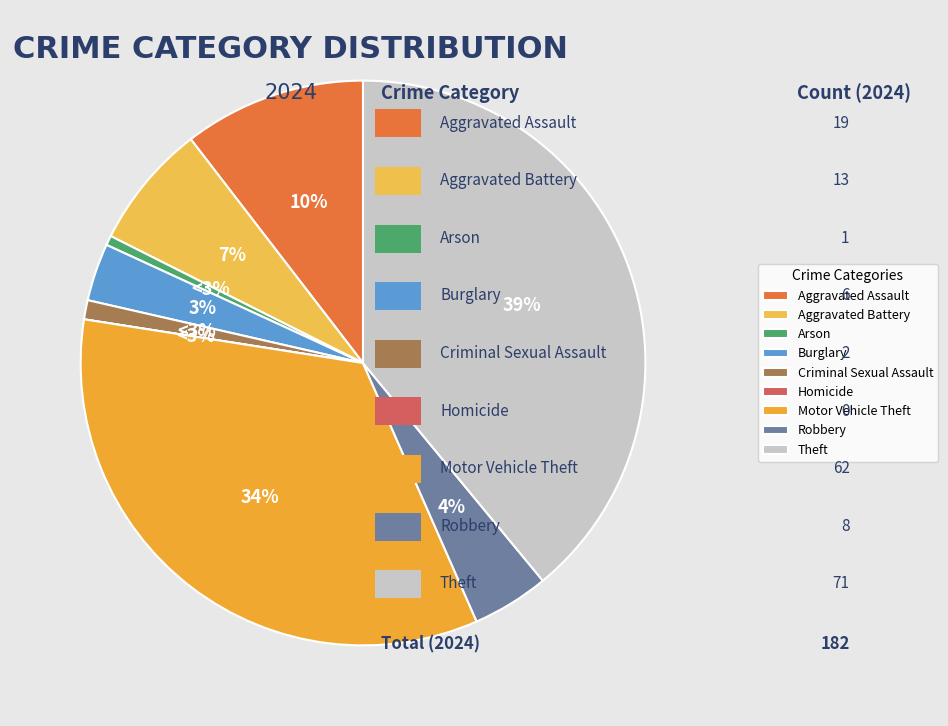

Is it true that Aggravated Battery is 1% of the pie?

False